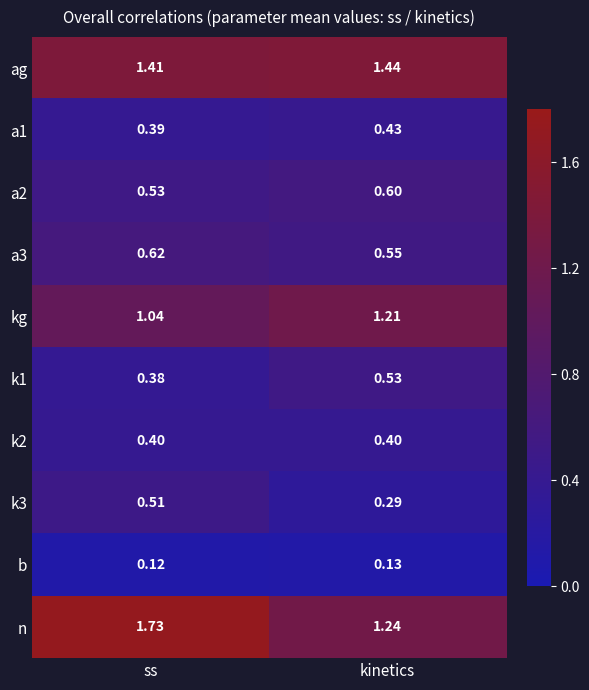

At which category is the sum across all series the highest?

ss